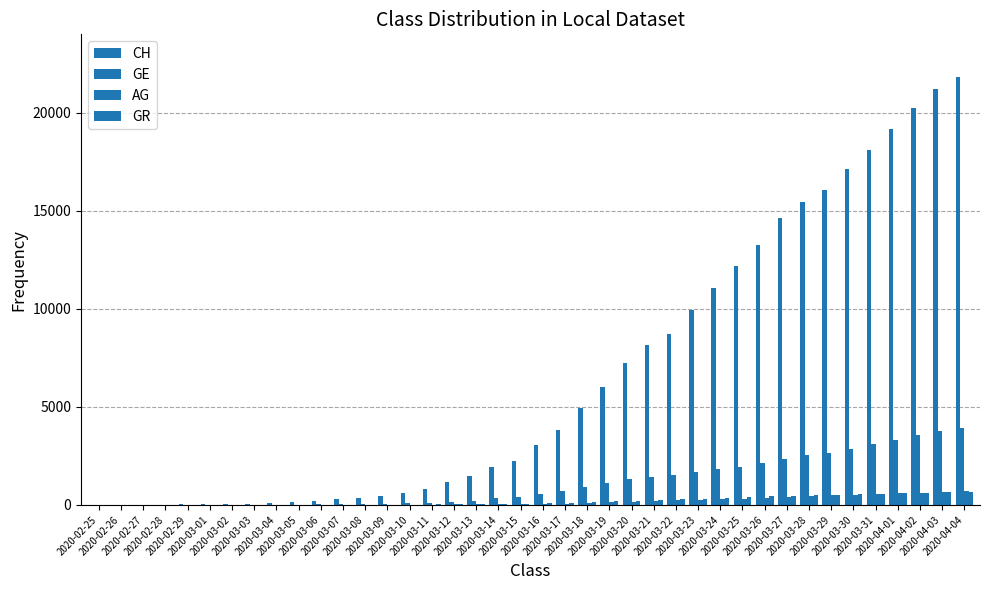

How many data points does each series have?

40